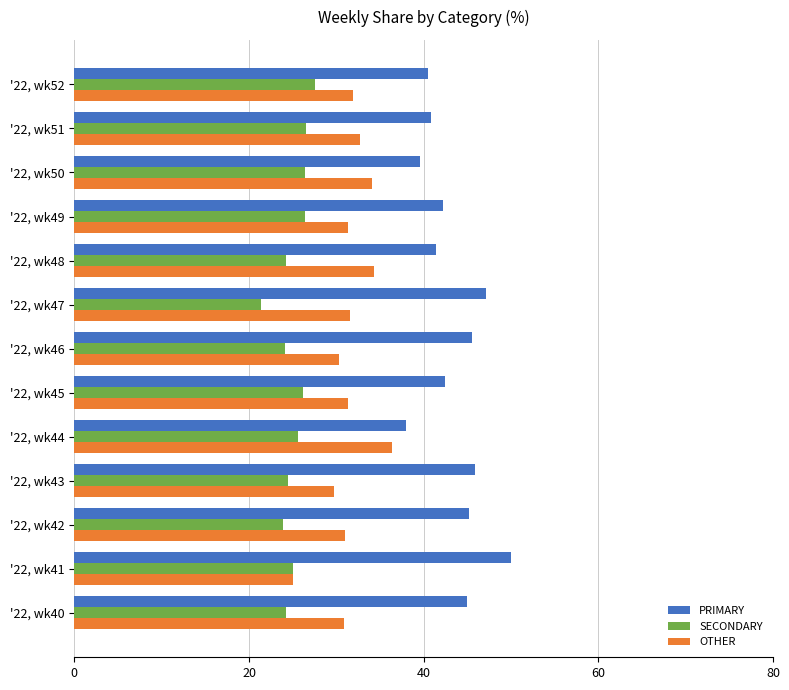

What is the difference between the highest and lowest values at '22, wk52?

13.0